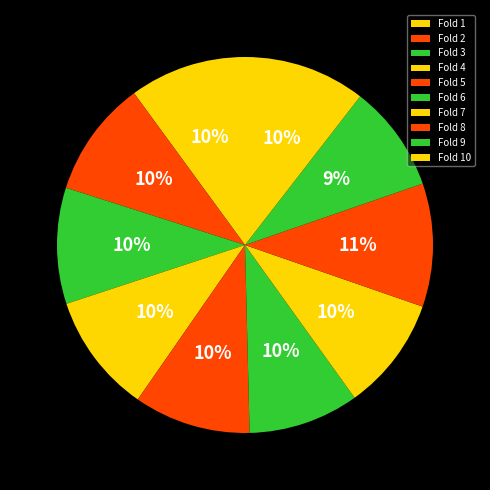

To the nearest percent, what is the combined percentage of Fold 10 and Fold 2?

21%